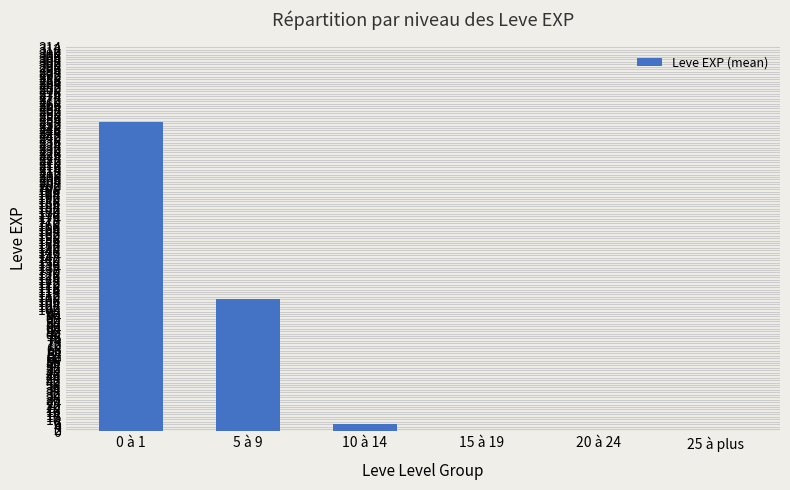

Which category has the highest value across all series?

0 à 1